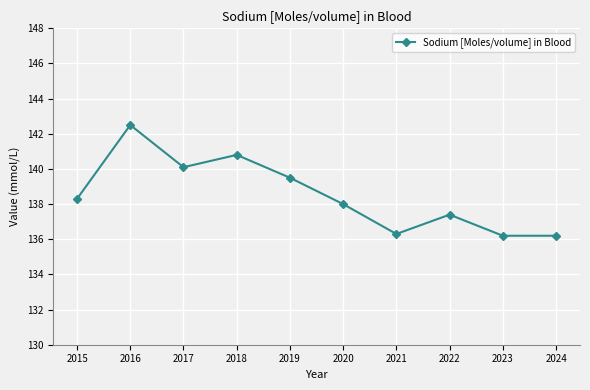

What is the value of the 6th point from the left?

138.0